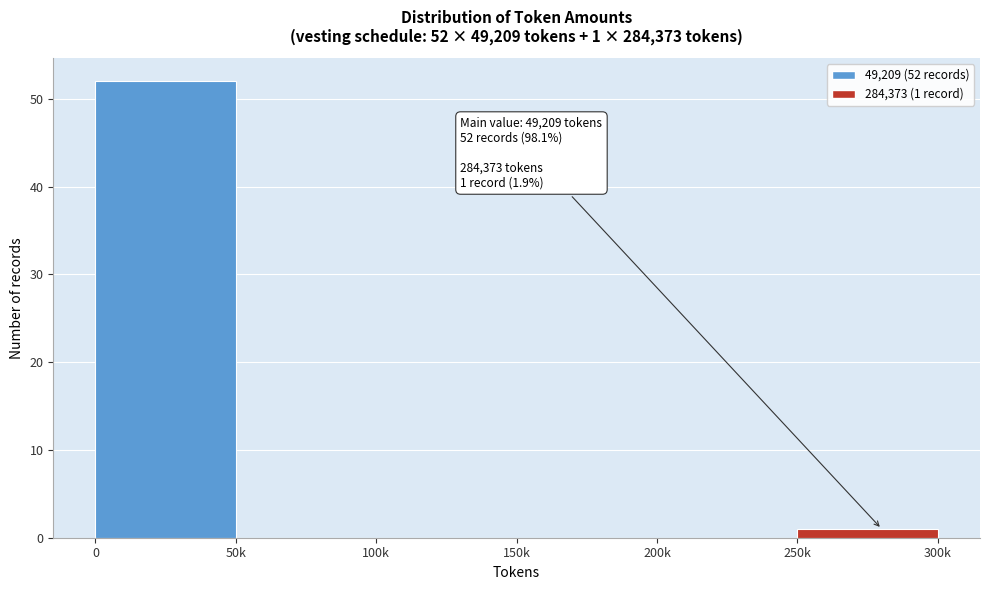

Reading left to right, what are all the values shown in this chart?

0=52	50k=0	100k=0	150k=0	200k=0	250k=1